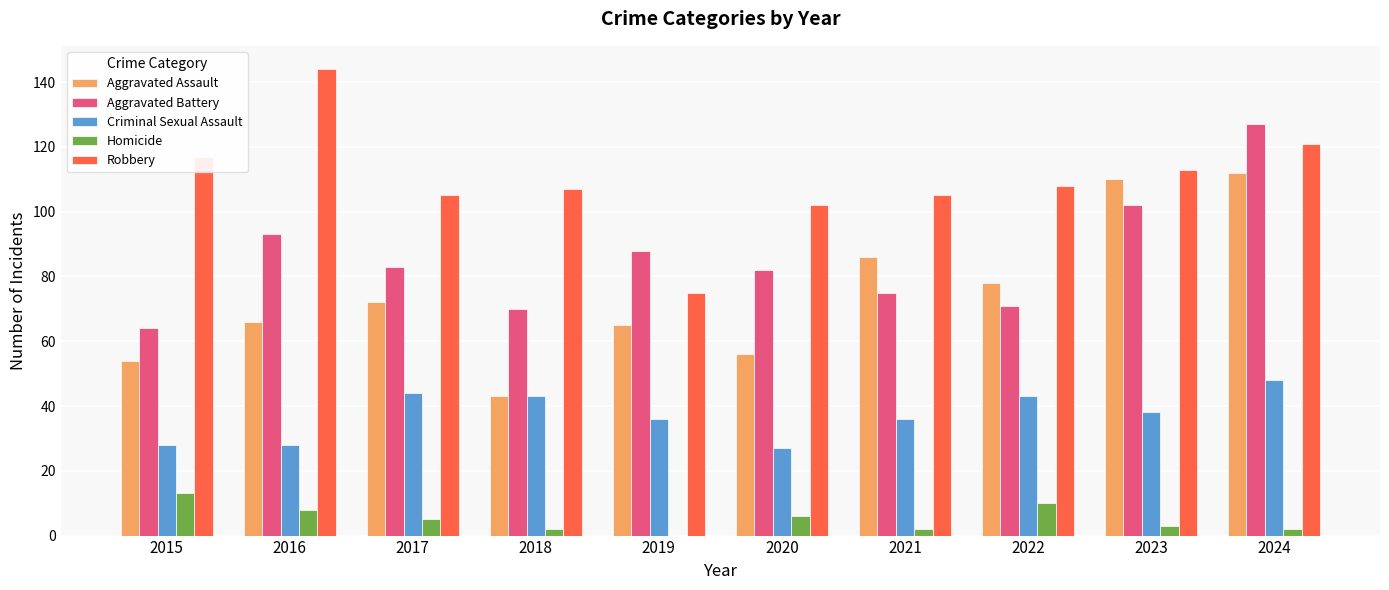

How many data points does each series have?

10